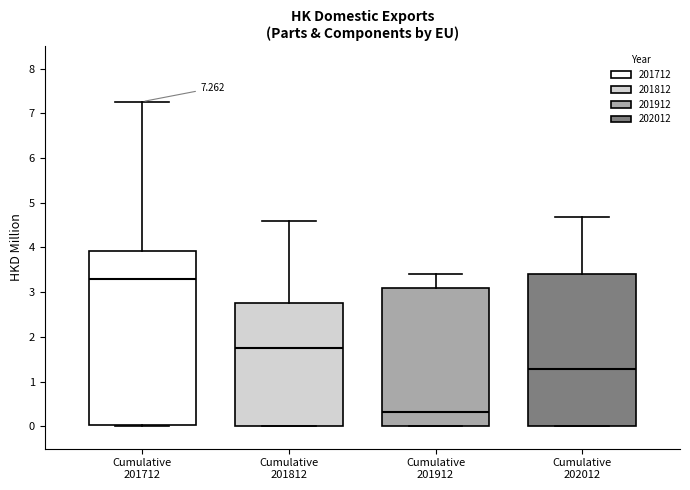

Which box's median line is the lowest?

Cumulative 201912